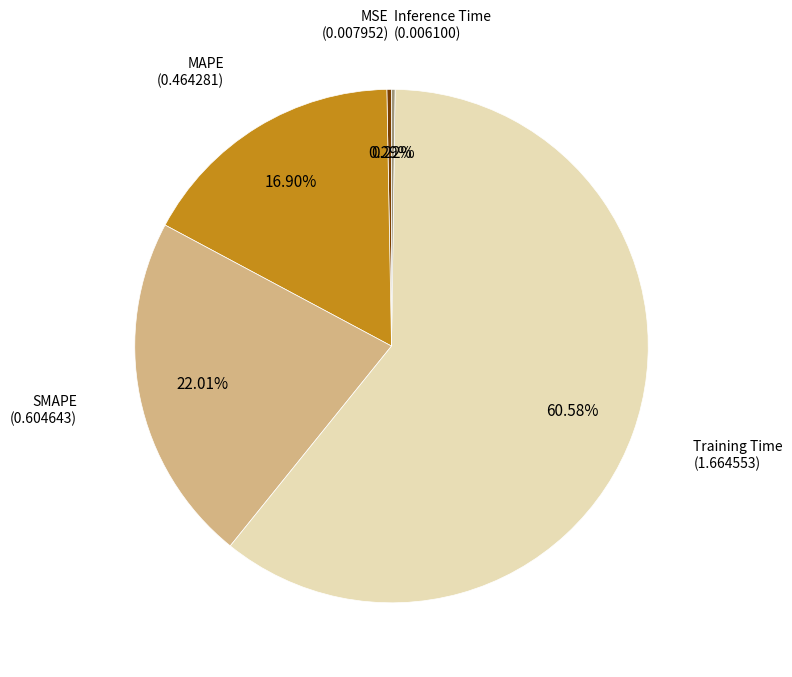

Does Training Time represent more than half of the total?

Yes